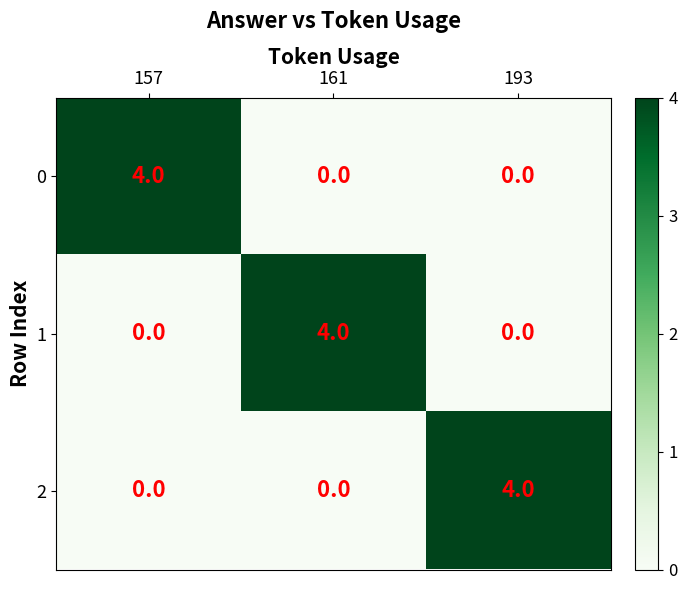

Reading left to right, what are all the values shown in this chart?

0: 4	0	0
1: 0	4	0
2: 0	0	4